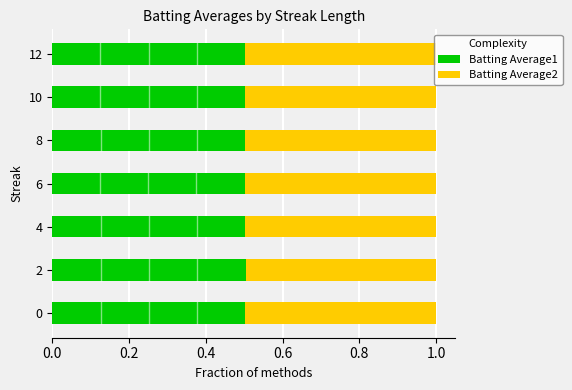

What is the total value across all series at 8?

1.0